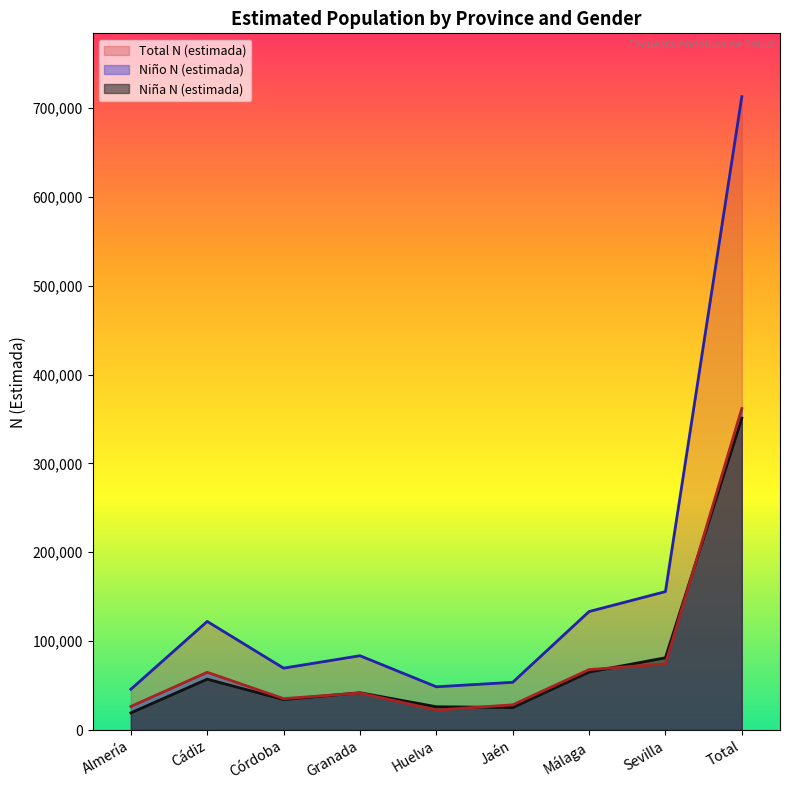

What is the total value across all series at Granada?

167200